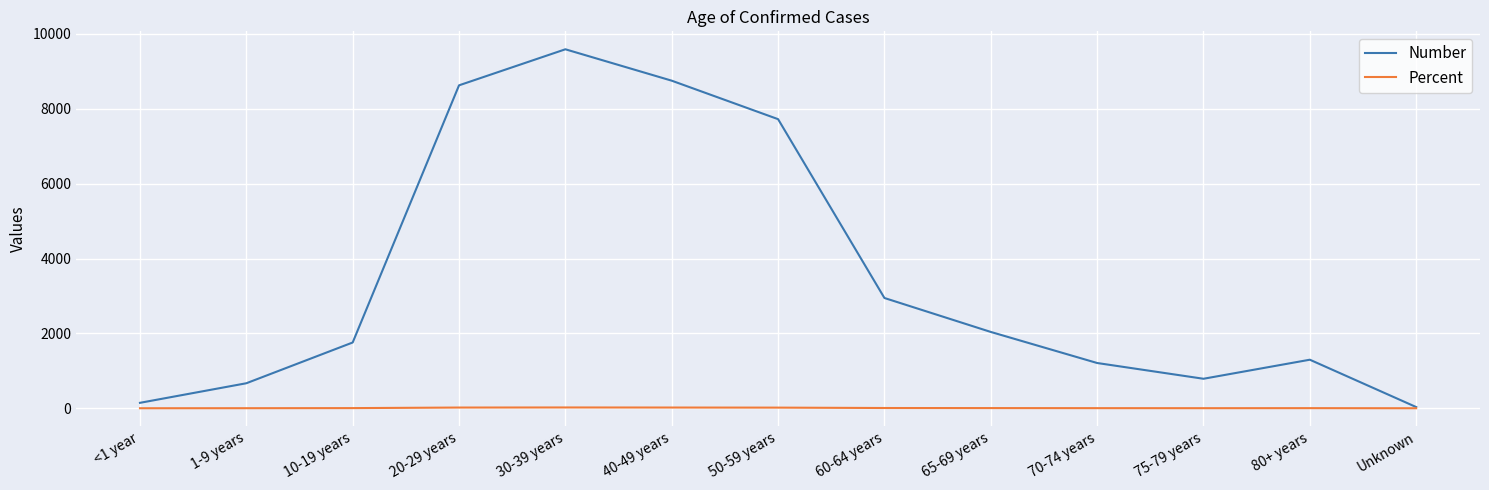

What is the minimum value for Percent?

0.1